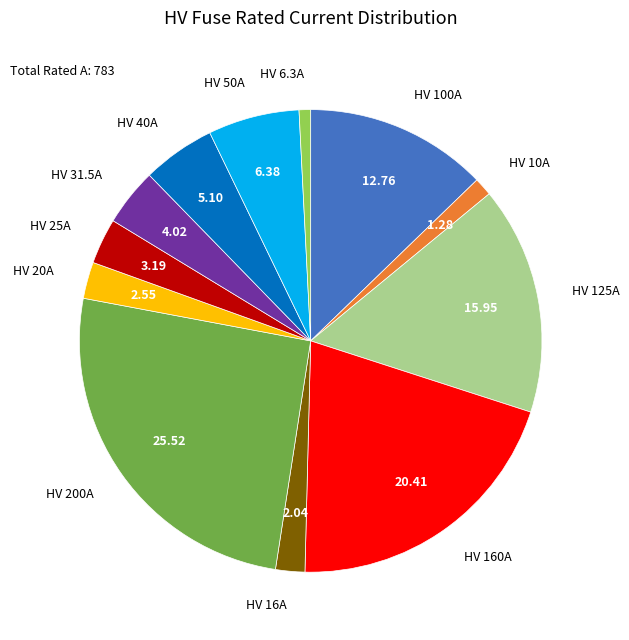

Is there a majority slice in this chart?

No